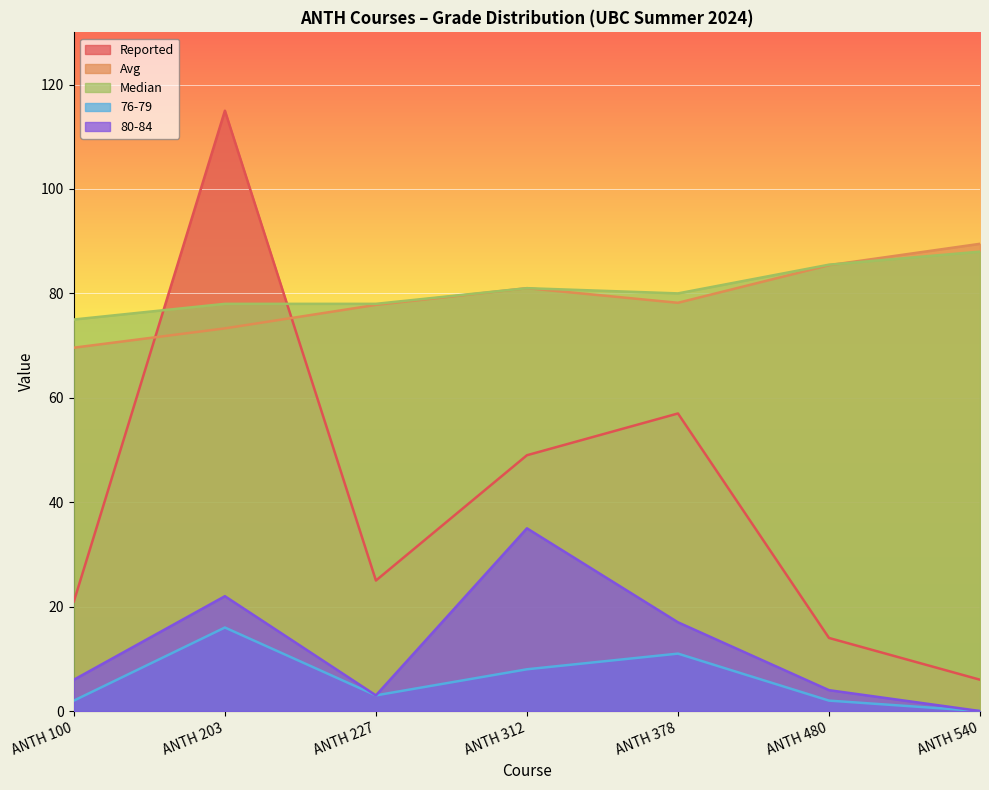

Where is the first local minimum for Reported?

ANTH 227